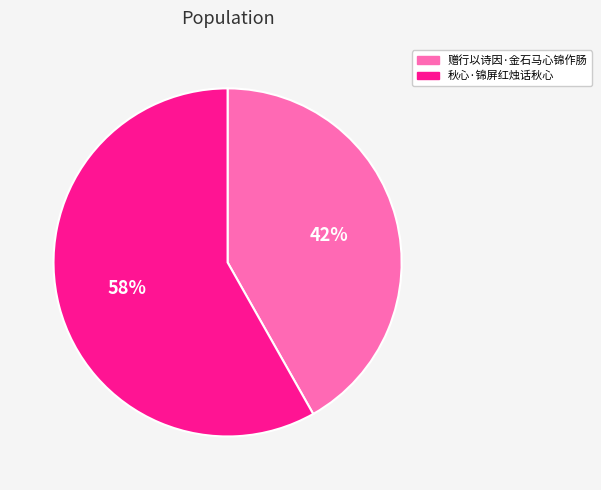

Which has a higher value, 赠行以诗因·金石马心锦作肠 or 秋心·锦屏红烛话秋心?

秋心·锦屏红烛话秋心